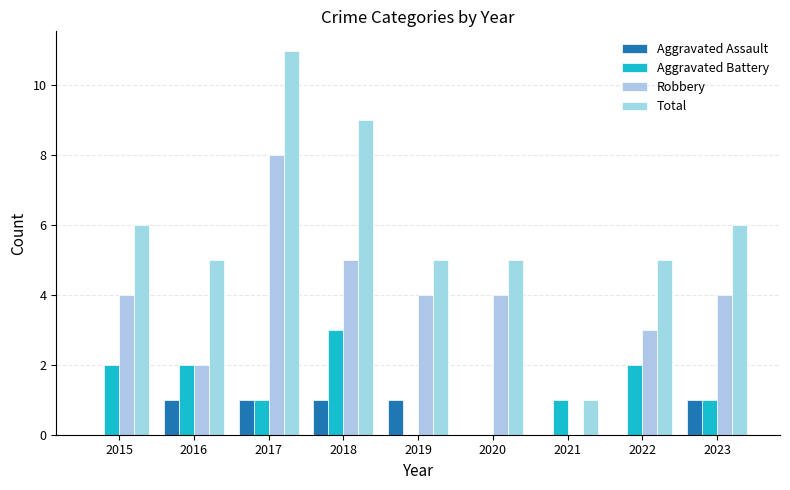

Rank the series at 2023 from highest to lowest value.

Total, Robbery, Aggravated Assault, Aggravated Battery